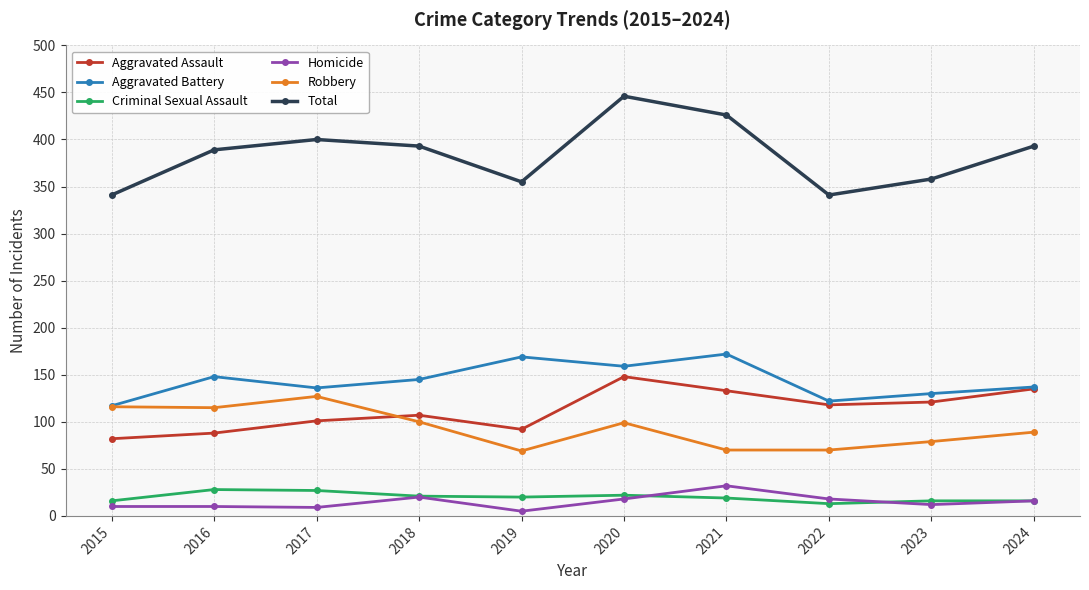

How many interior local peaks does the Aggravated Assault series have?

2